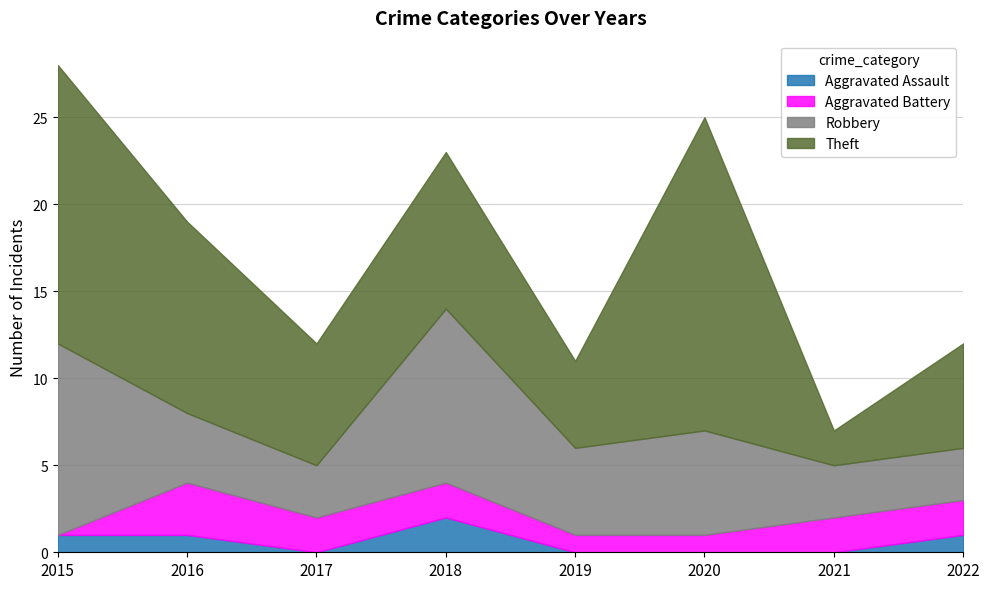

What is the total value across all series at 2015?

28